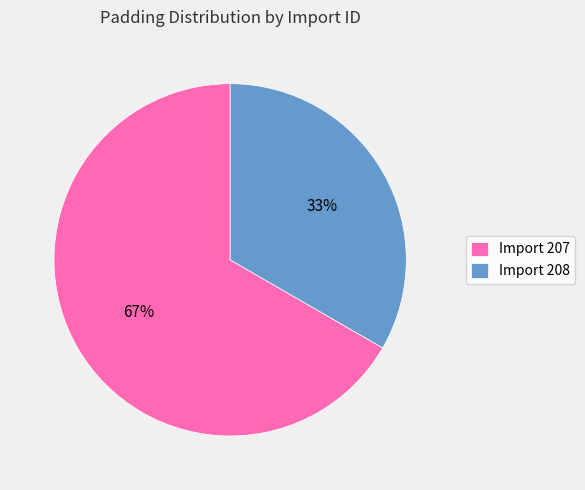

Rank the categories by value from highest to lowest.

Import 207, Import 208